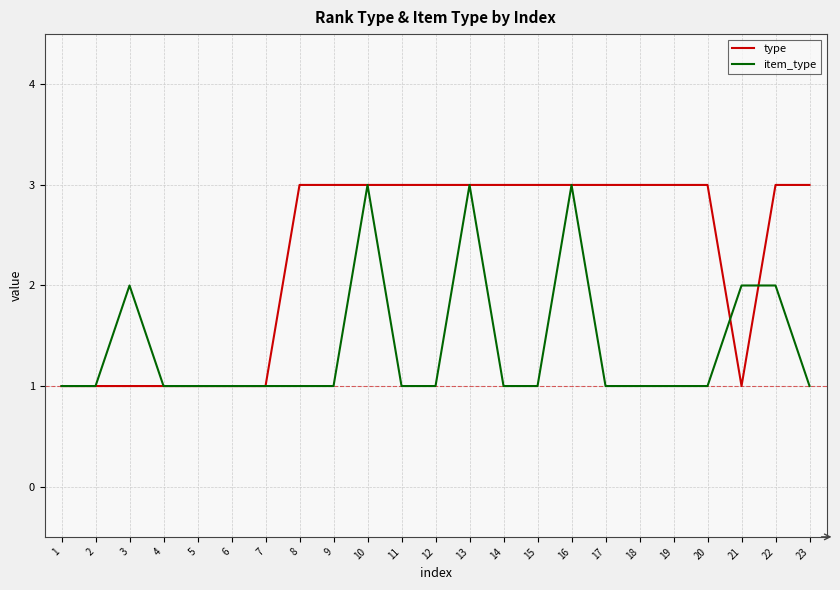

What is the average value of the type series?

2